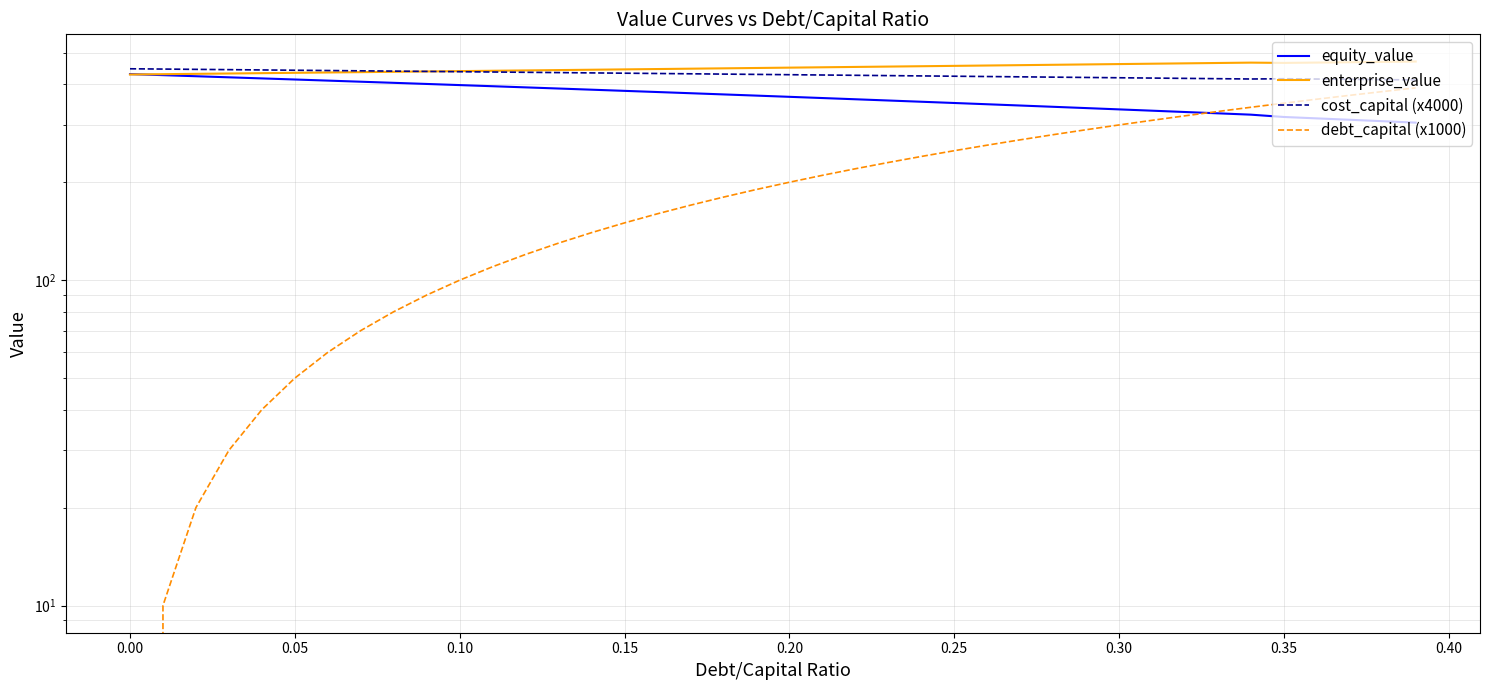

What is the total value across all series at 0.25?

1479.7